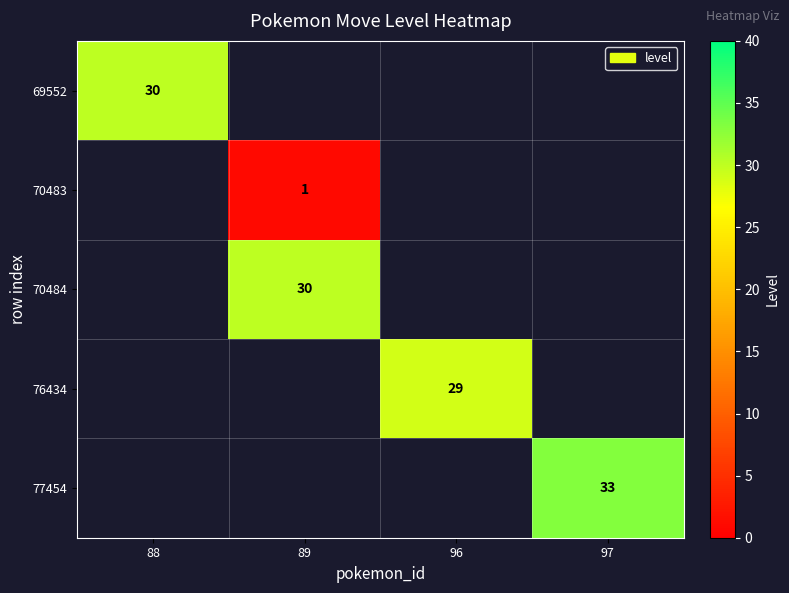

Count the number of data series in this chart.

5